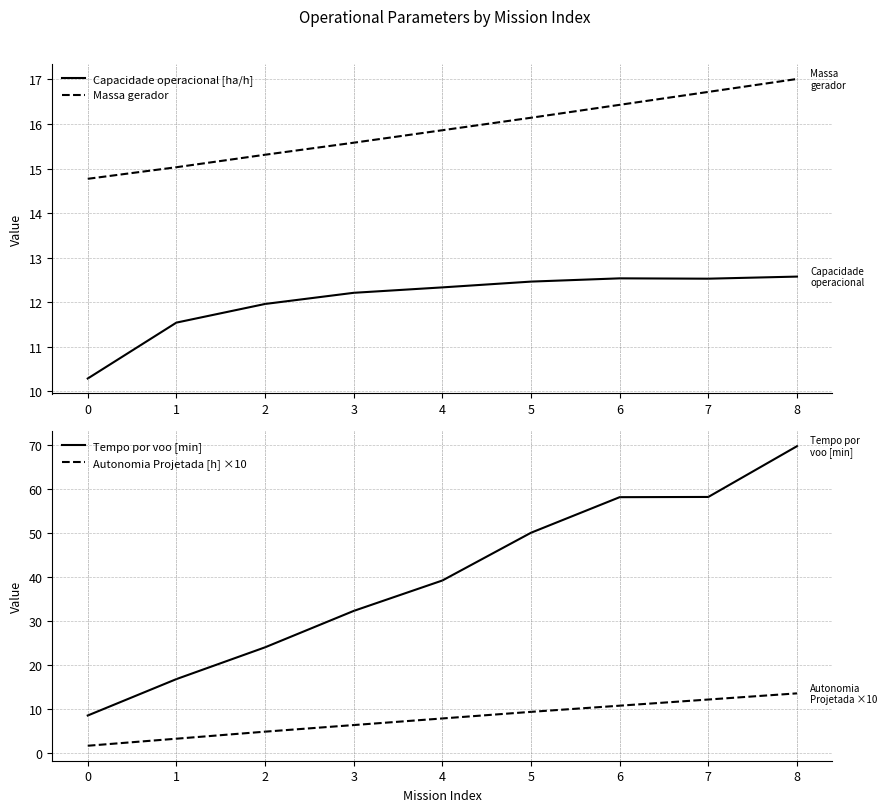

What is the difference between the maximum and minimum values in the Capacidade operacional [ha/h] series?

2.3